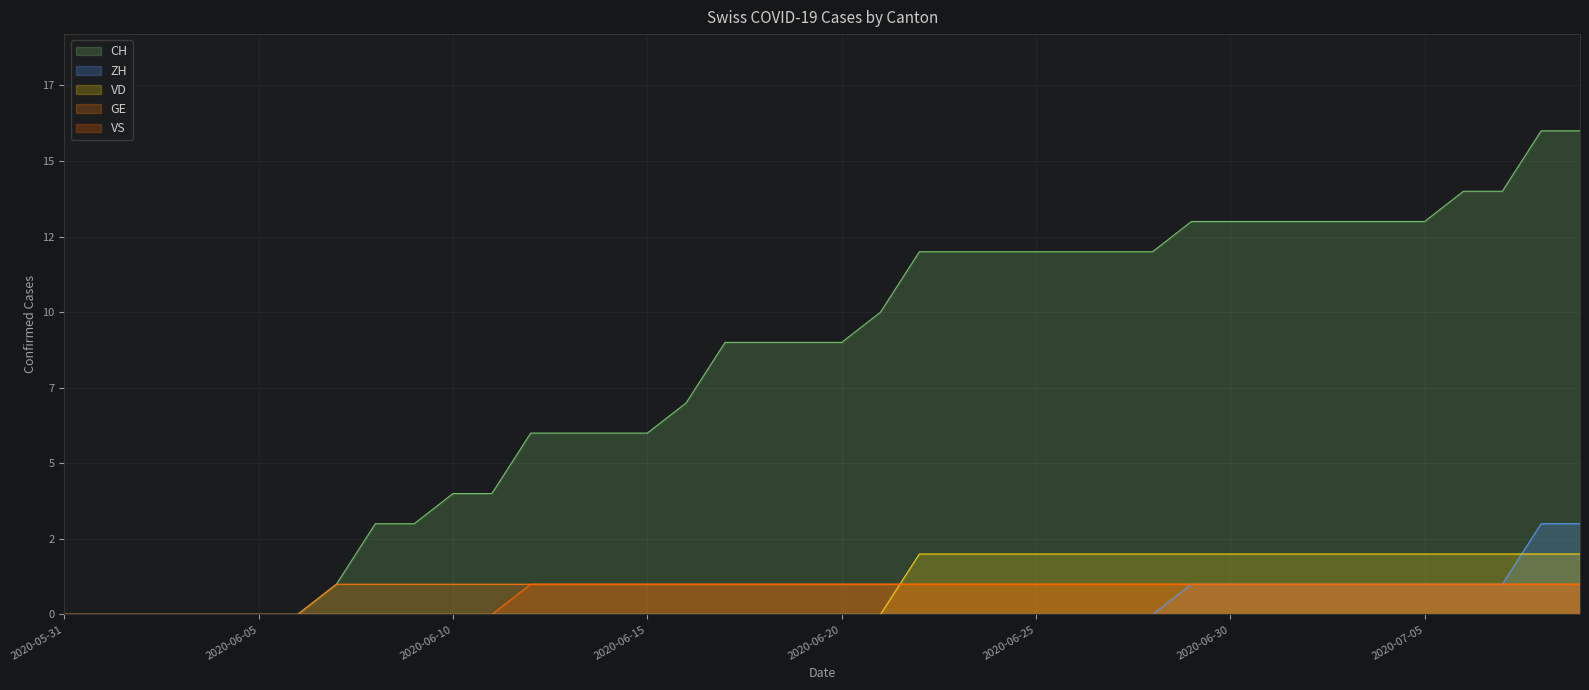

Does the chart display data point markers on the line(s)?

No